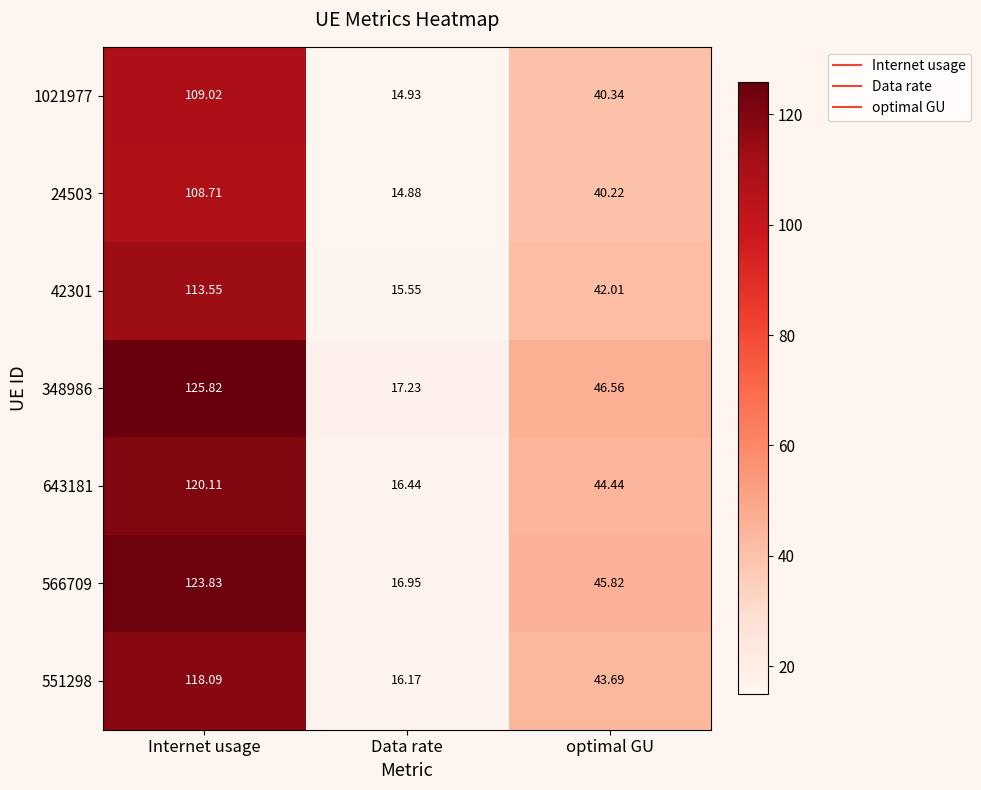

Where is 566709 nearest to the value 70?

optimal GU